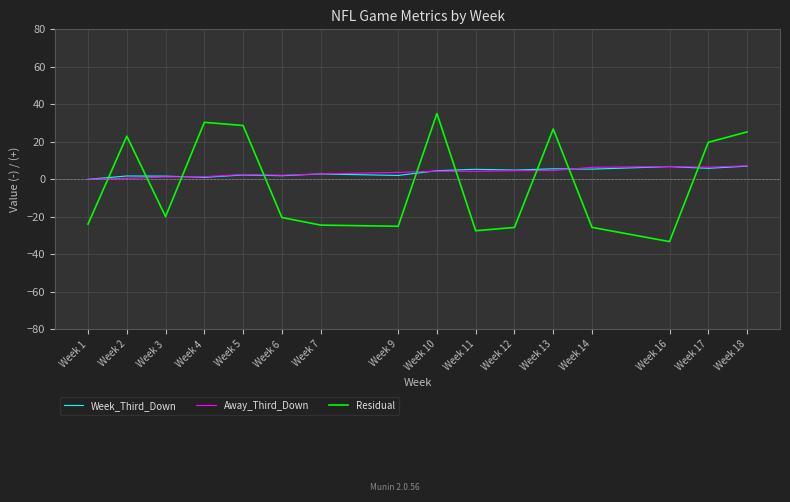

After their last crossing, which series has the higher values: Away_Third_Down or Residual?

Residual